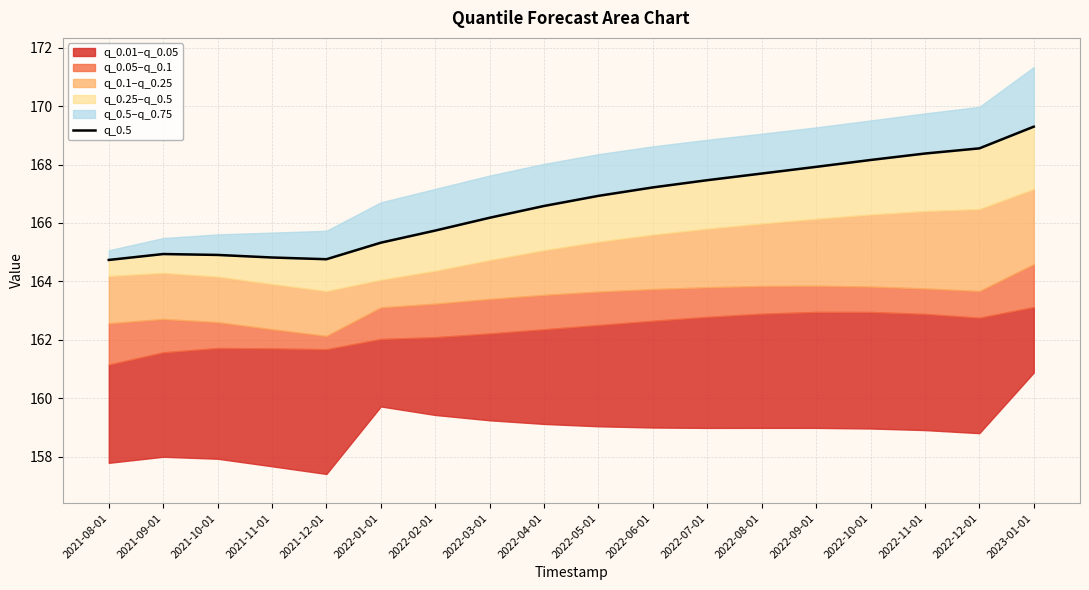

Reading left to right, list all the values displayed in this chart.

2021-08-01=164.7	2021-09-01=164.9	2021-10-01=164.9	2021-11-01=164.8	2021-12-01=164.8	2022-01-01=165.3	2022-02-01=165.7	2022-03-01=166.2	2022-04-01=166.6	2022-05-01=166.9	2022-06-01=167.2	2022-07-01=167.5	2022-08-01=167.7	2022-09-01=167.9	2022-10-01=168.2	2022-11-01=168.4	2022-12-01=168.6	2023-01-01=169.3